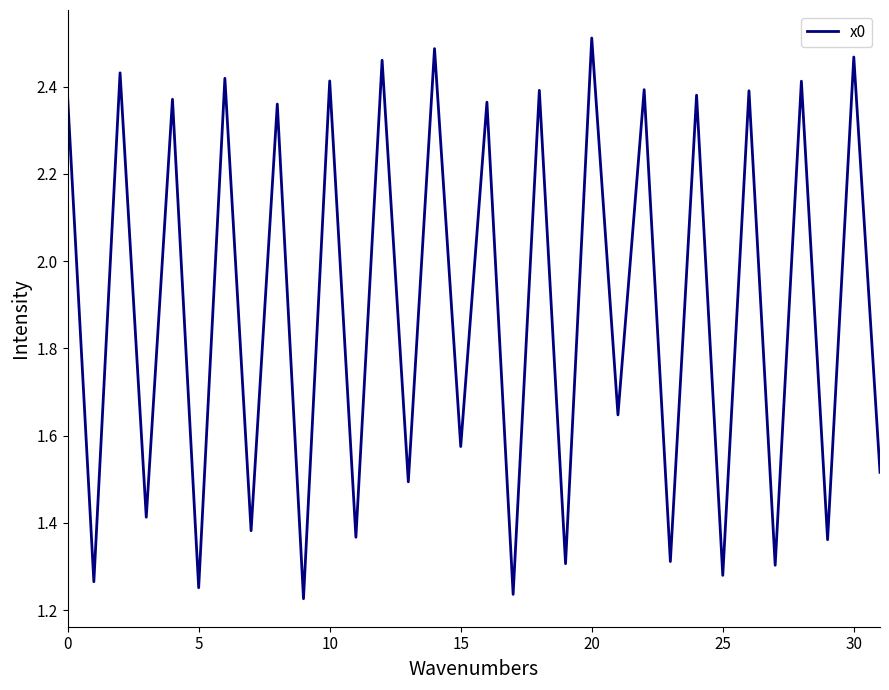

What is the difference between the maximum and second lowest values?

1.3